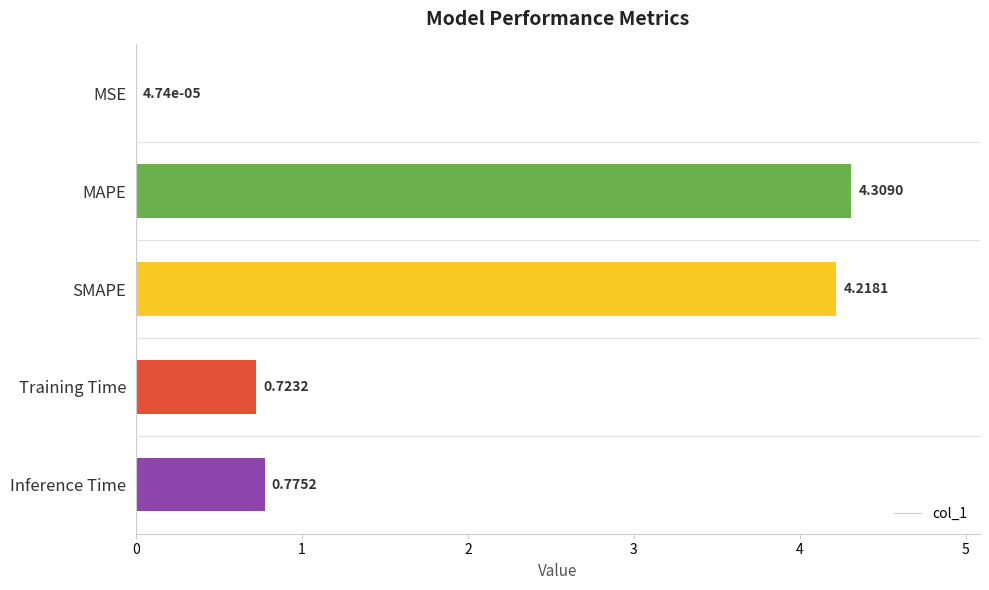

What is the sum of all values?

10.0